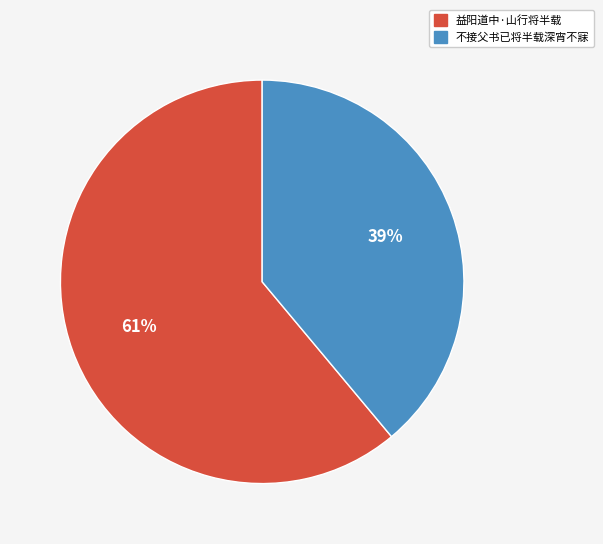

Is the sum of 益阳道中·山行将半载 and 不接父书已将半载深宵不寐 greater than half?

Yes